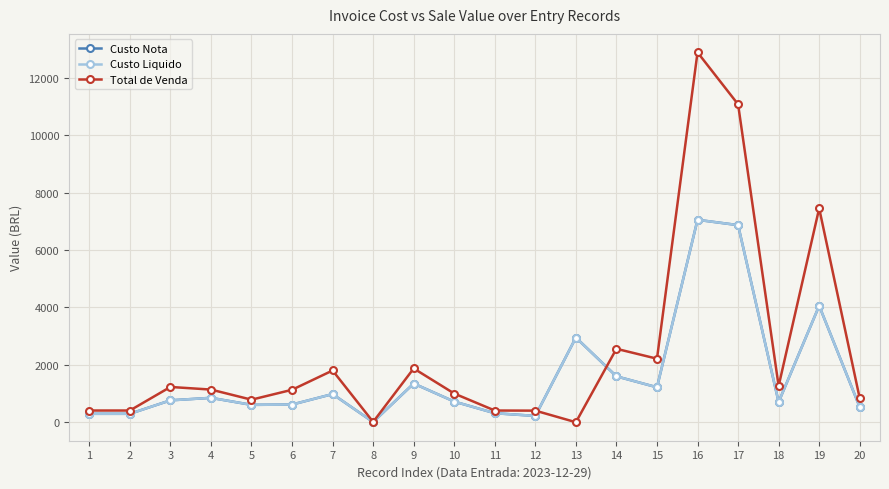

Does the chart have visible grid lines?

Yes